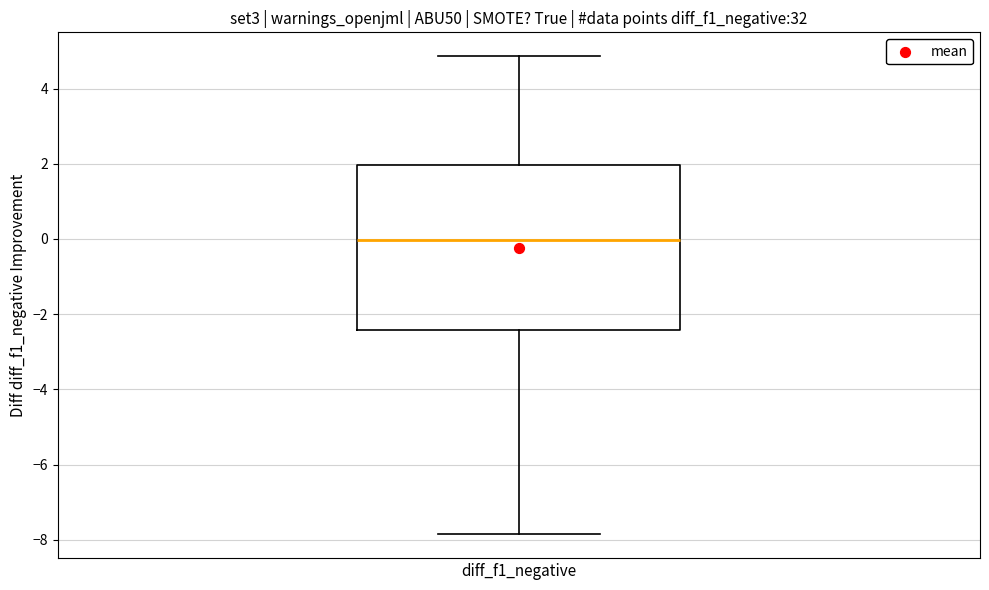

Where is the upper edge of the box for diff_f1_negative on the y-axis? The values are not printed on the chart, so give them approximately, as read against the axis.

2.0